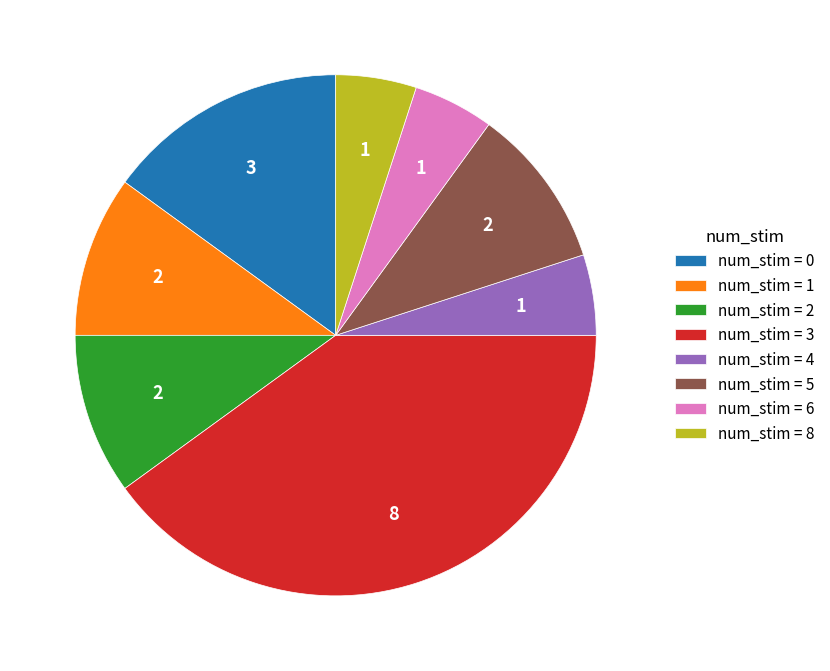

What is the largest slice in the pie chart?

num_stim = 3